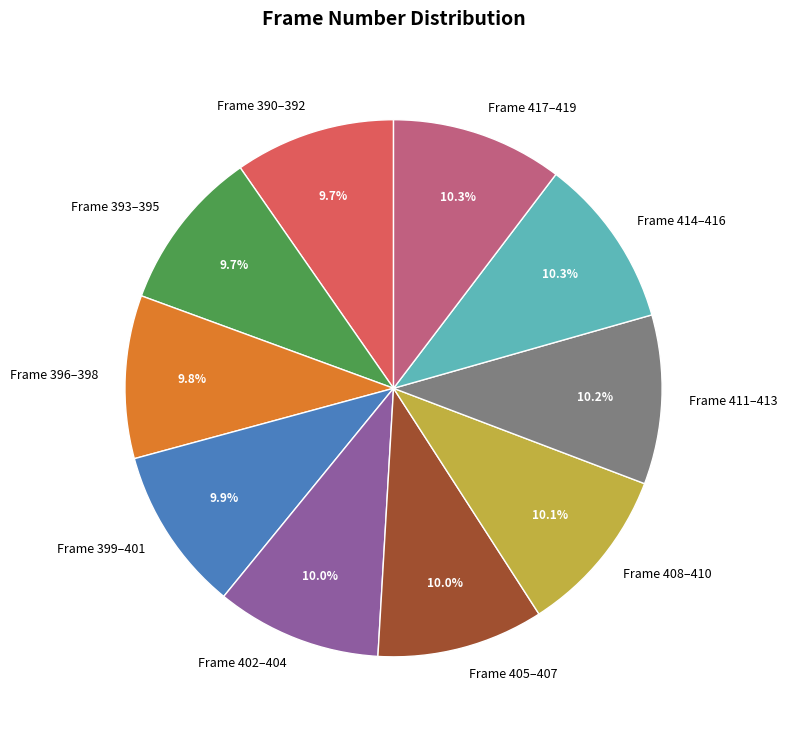

What is the ratio of the value at Frame 405–407 to the value at Frame 390–392?

1.0